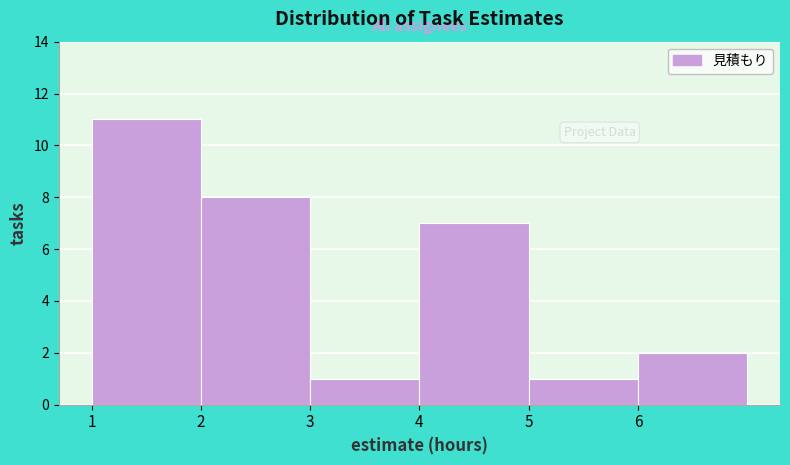

Reading left to right, list every bar in this chart as the range it spans on the x-axis followed by its height. The values are not printed on the chart, so give them approximately, as read against the axis.

1 to 2: 11
2 to 3: 8
3 to 4: 1
4 to 5: 7
5 to 6: 1
6 to 7: 2